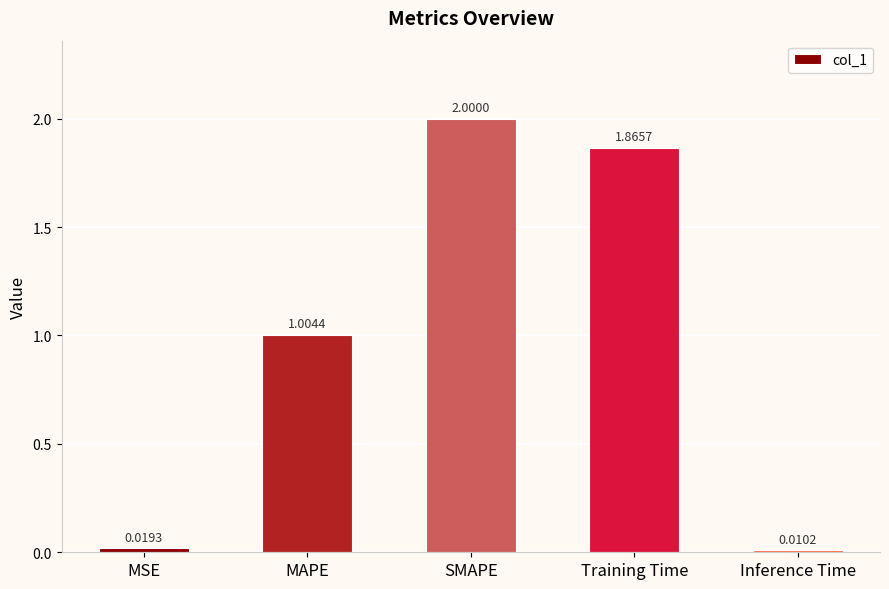

Is it true that the value at SMAPE is 1.3?

False